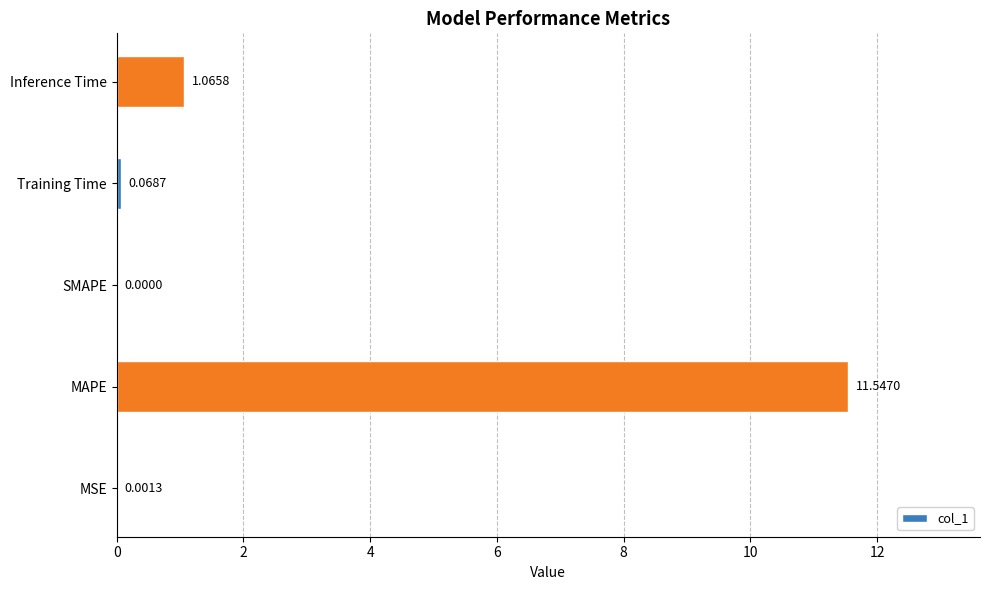

At which label is the value closest to 5?

Inference Time